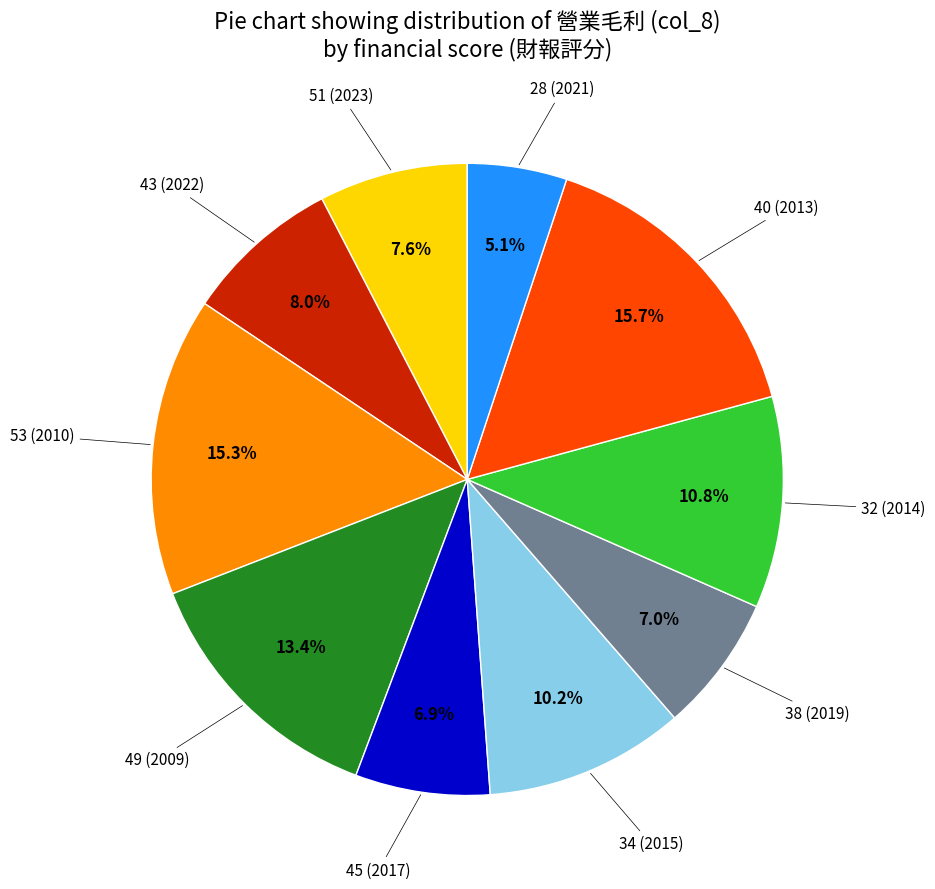

Is there a majority slice in this chart?

No